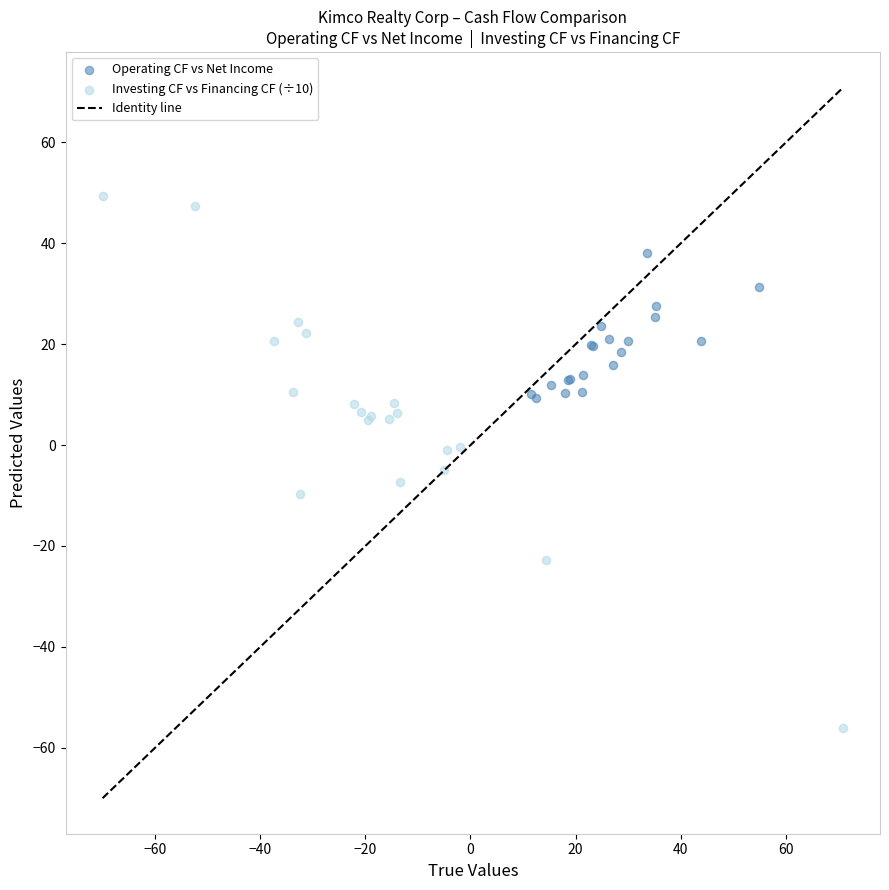

Which series contains the lowest Y value?

Investing CF vs Financing CF (÷10)